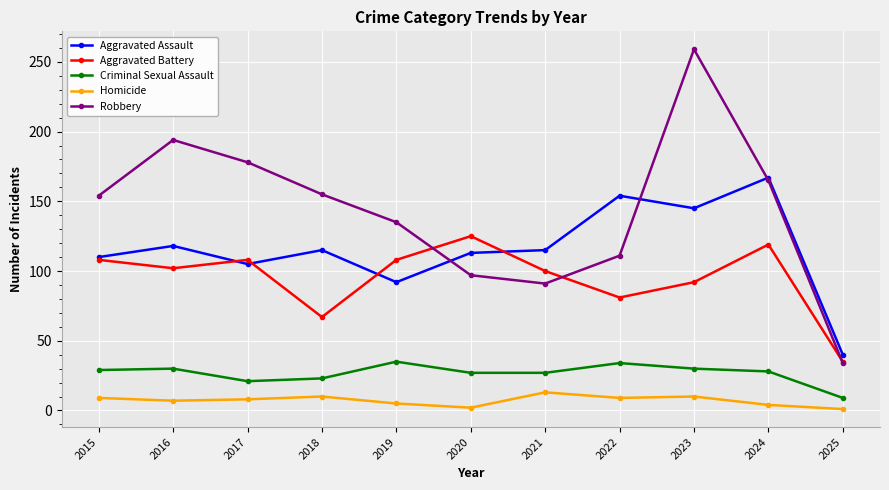

Which series has the largest total across all categories?

Robbery